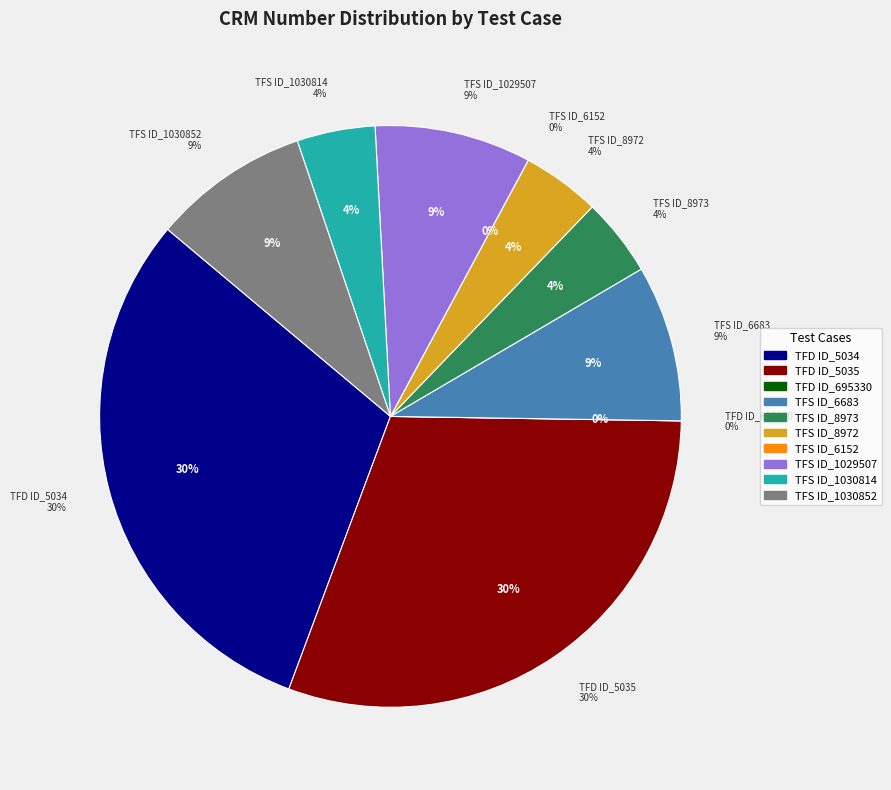

What is the ratio of the value at TFS ID_1030814 to the value at TFD ID_5035?

0.1